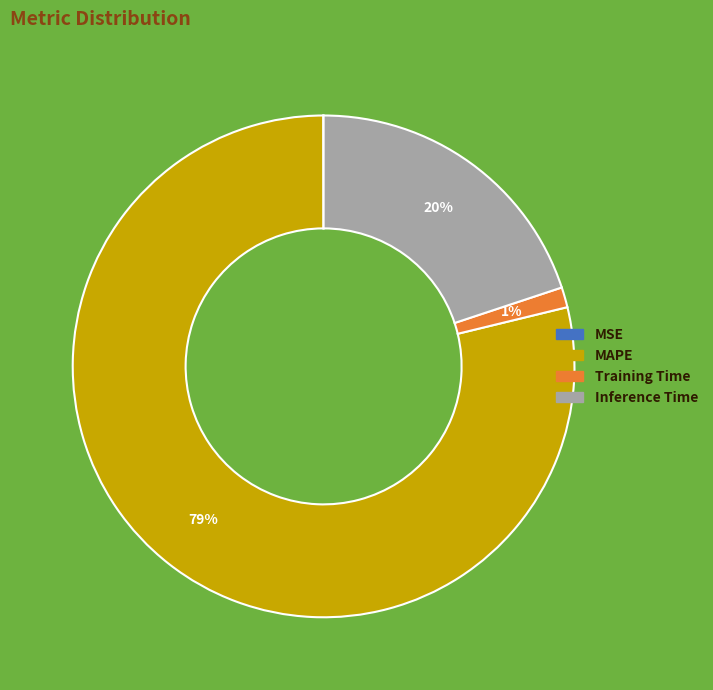

Is there a majority slice in this chart?

Yes